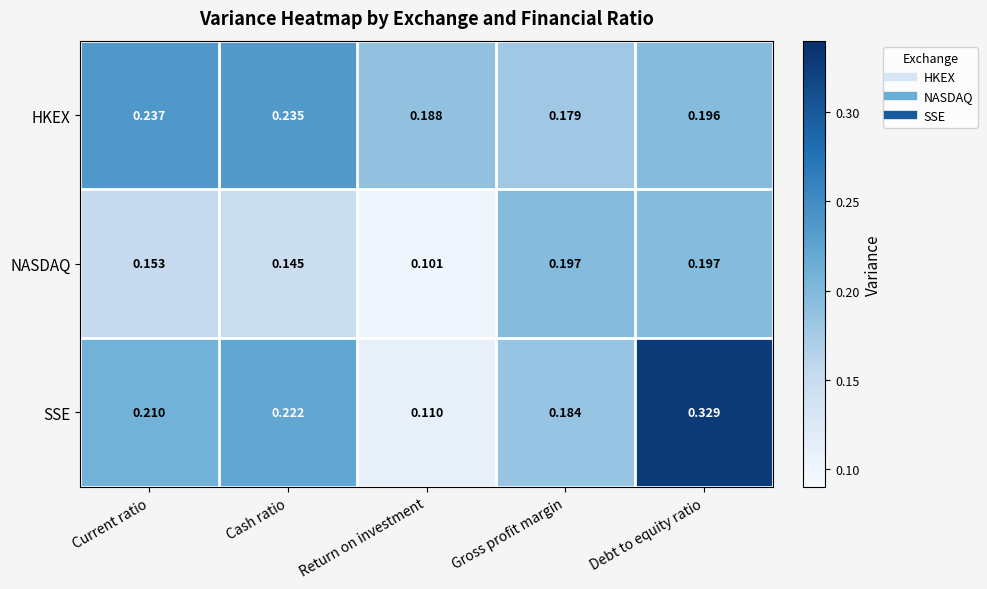

What is the total value across all series at Gross profit margin?

0.6